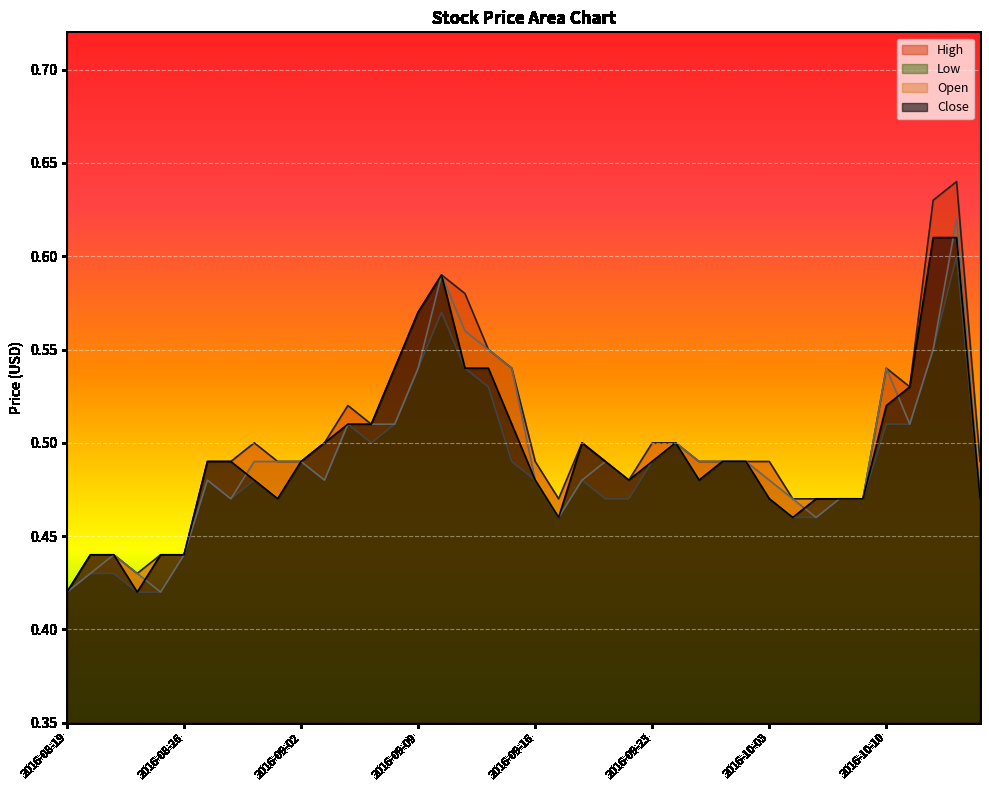

True or false: Low has more than 0 interior local peaks.

True